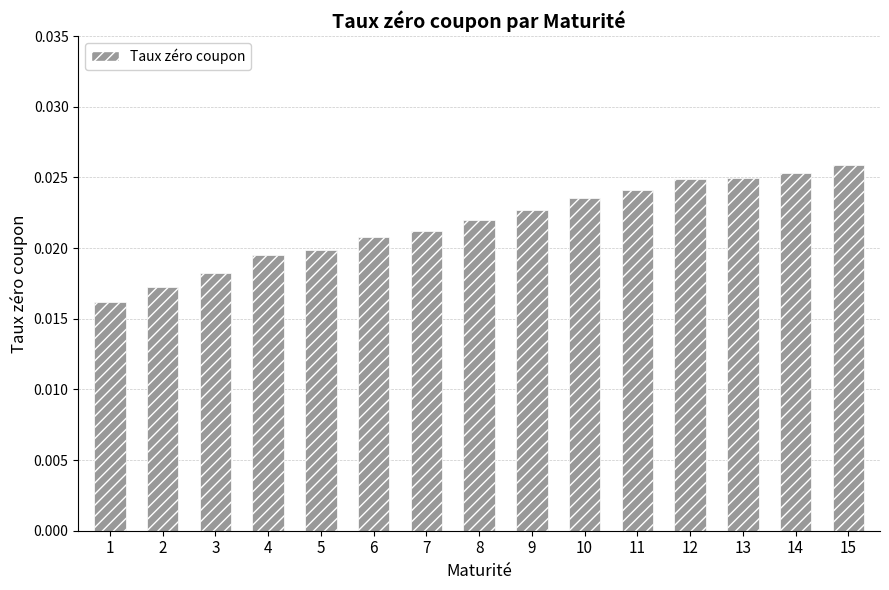

Between 2 and 6, which is larger?

6